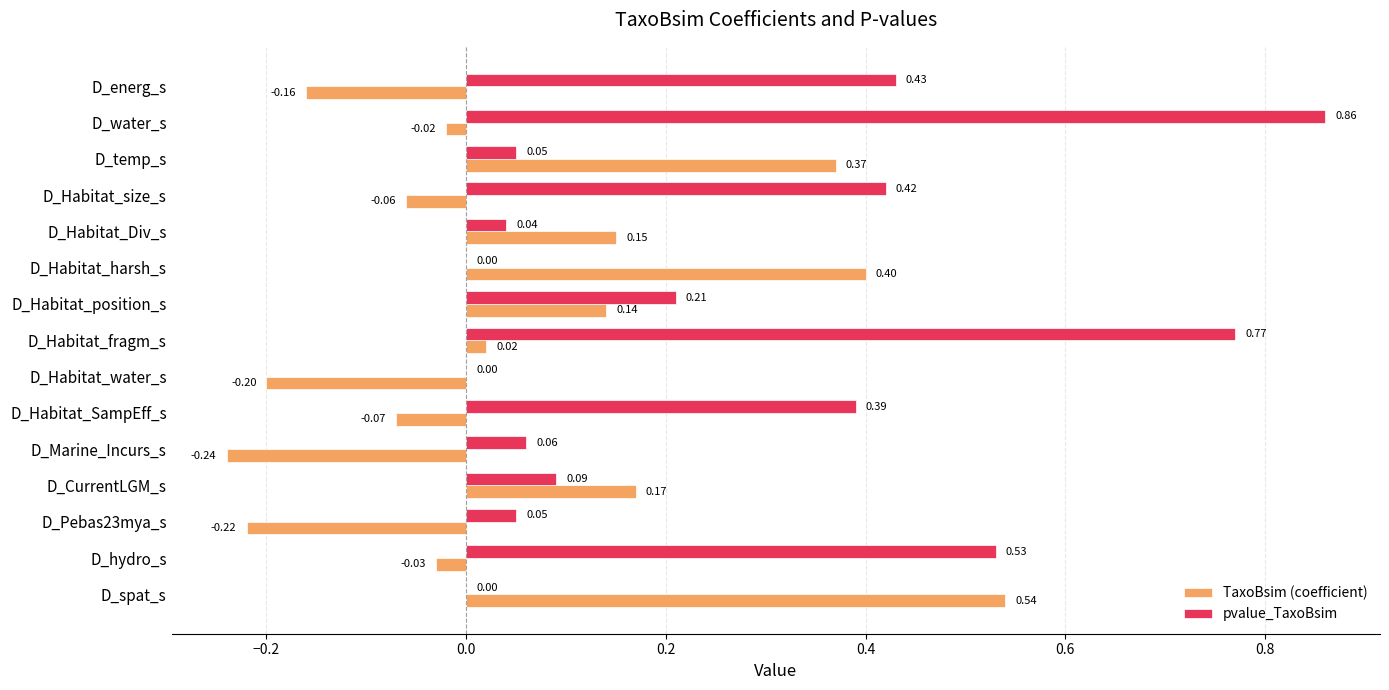

Which series has the largest total across all categories?

pvalue_TaxoBsim